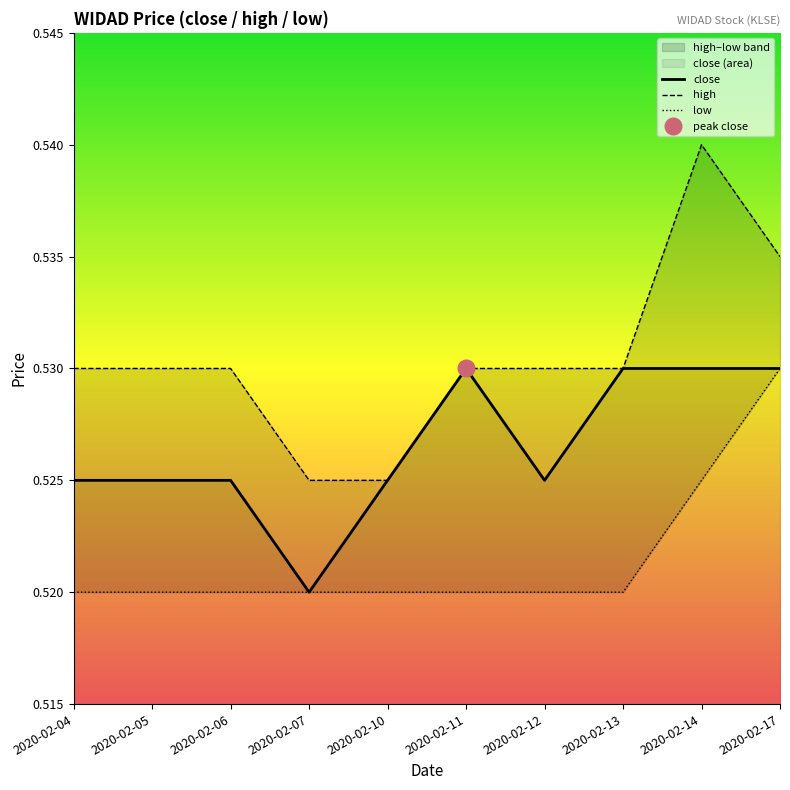

What value does the close series have at 2020-02-07?

0.5